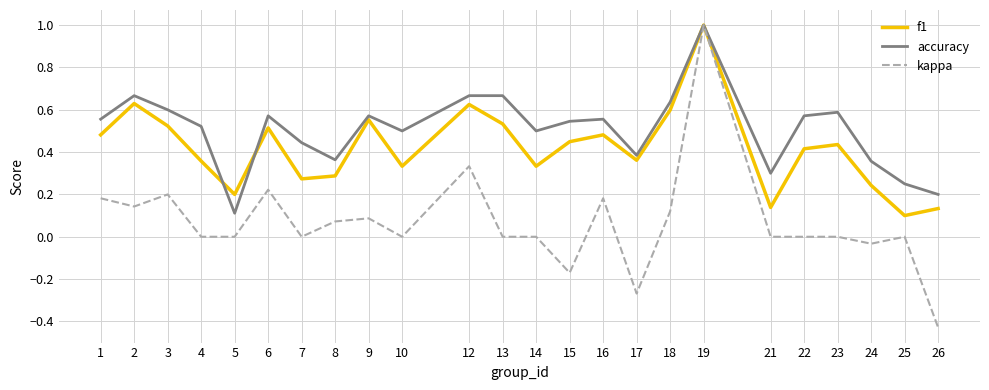

The accuracy series shows 0.3 at 18. True or false?

False